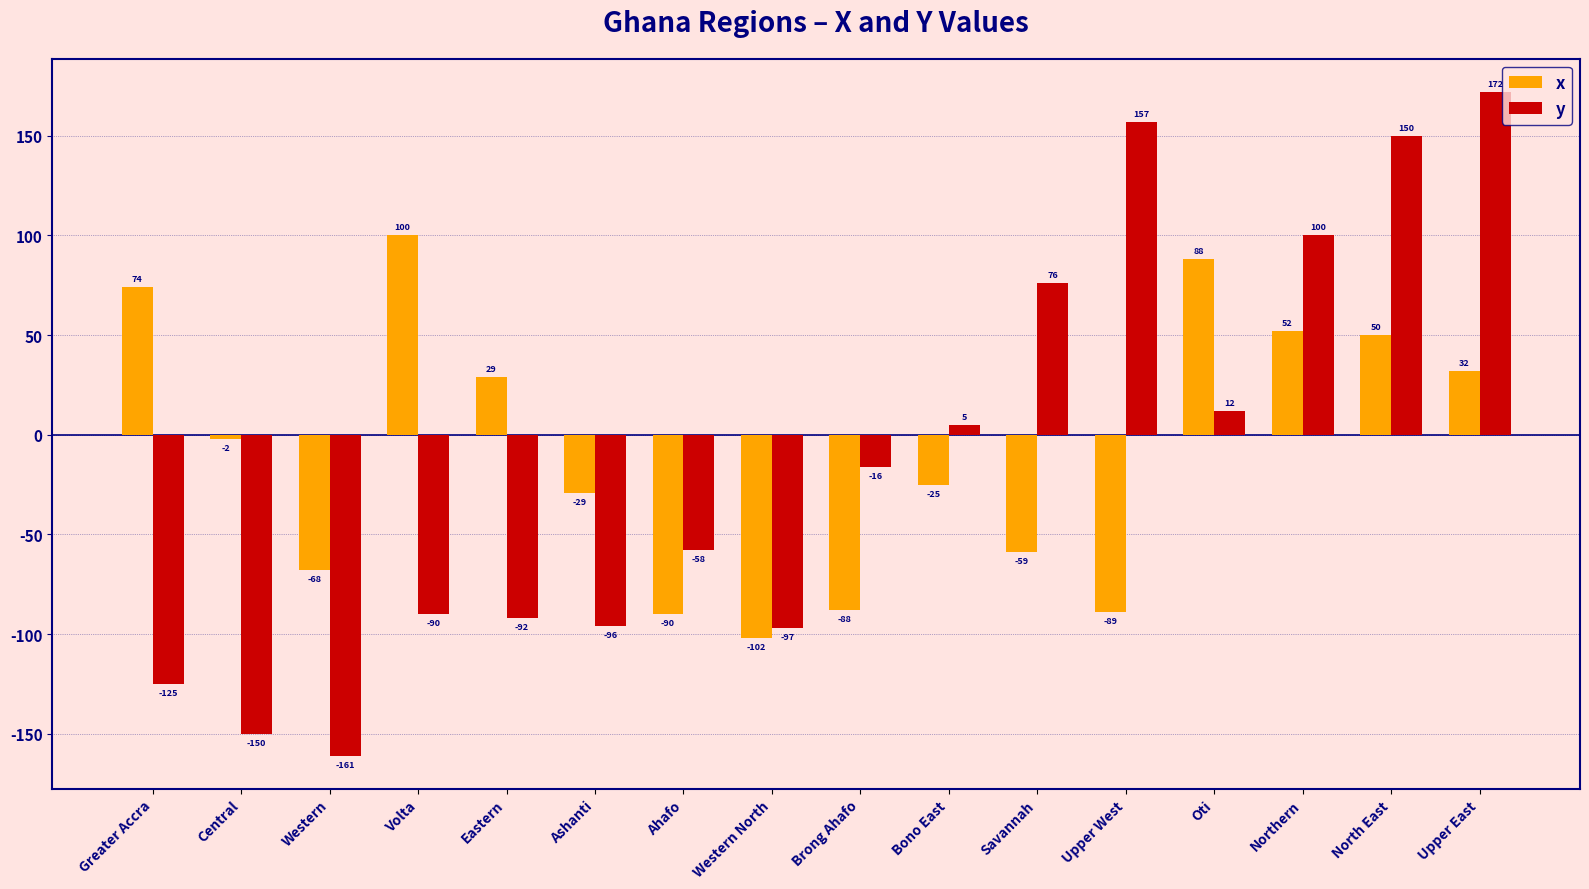

What is the lowest value of the x series?

-102